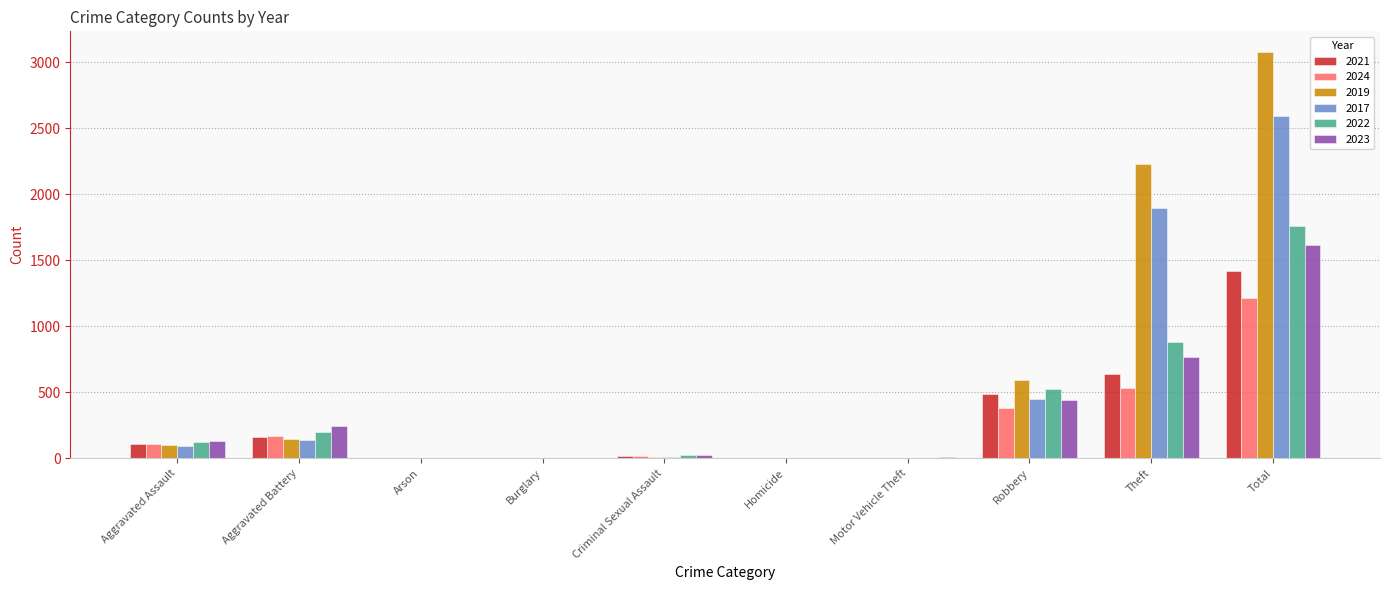

At which category is the sum across all series the highest?

Total